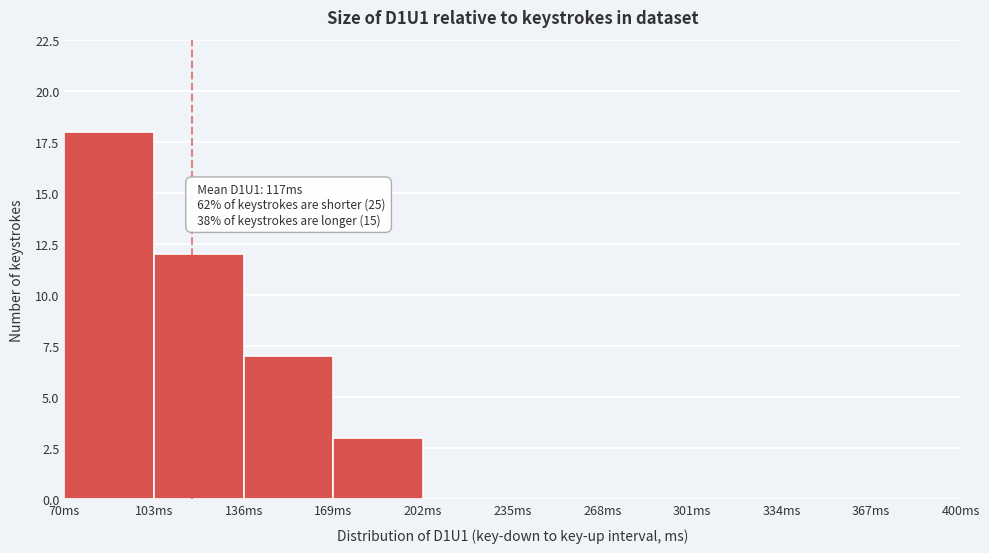

Over which range of the x-axis is the bar tallest?

70 to 103